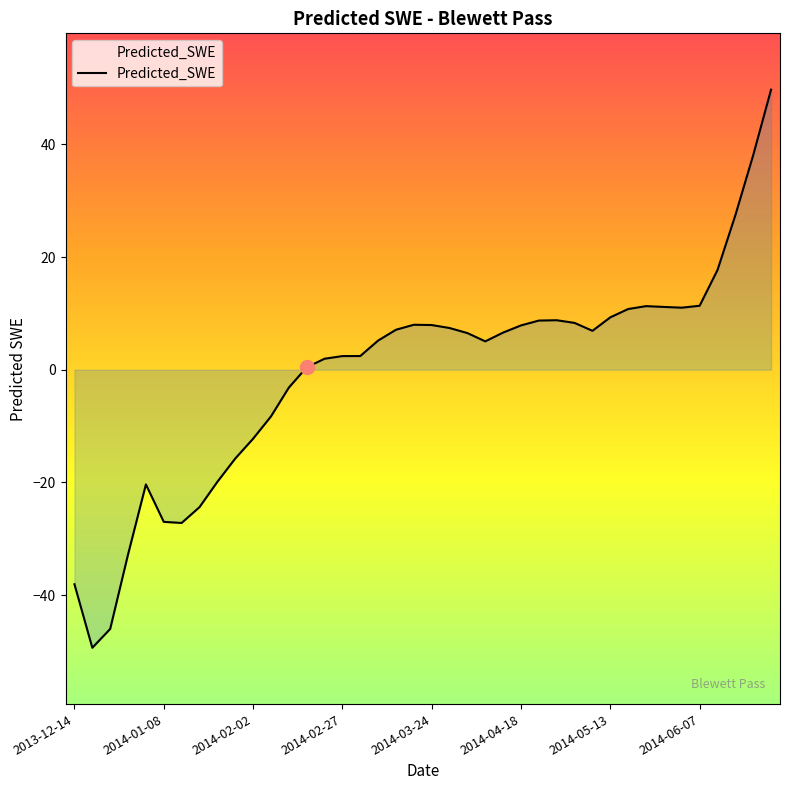

How many interior local valleys (lower than both neighbors) does the data have?

5